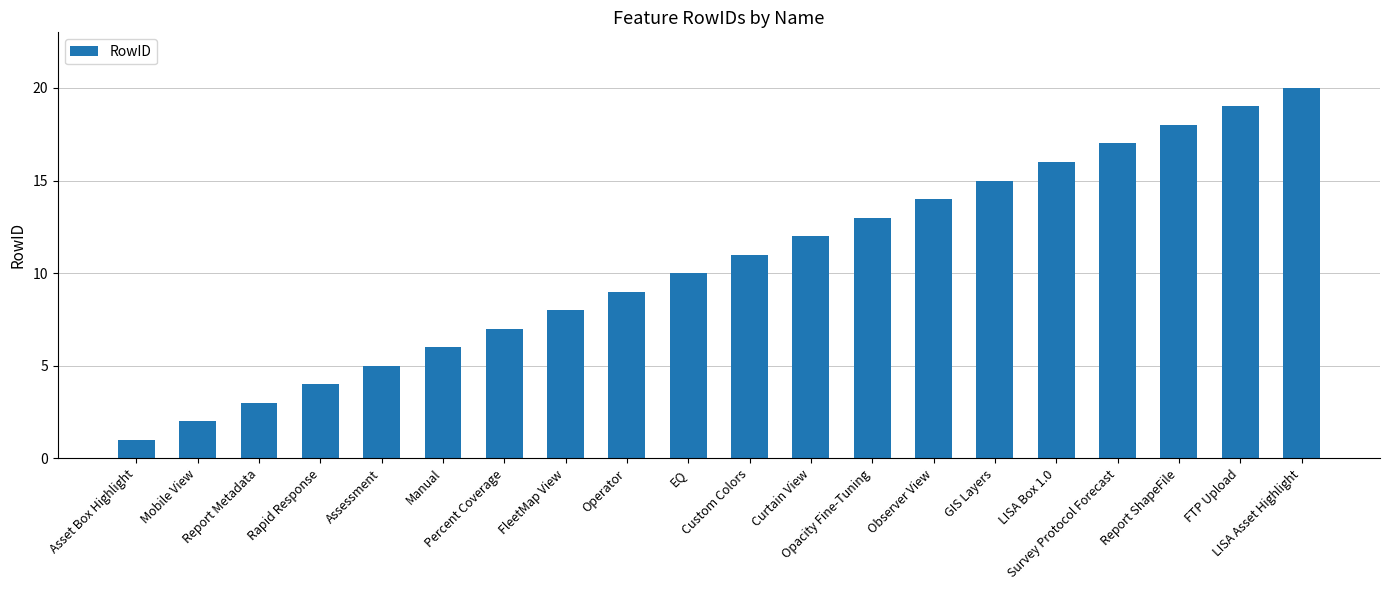

How many data points are less than 11?

10